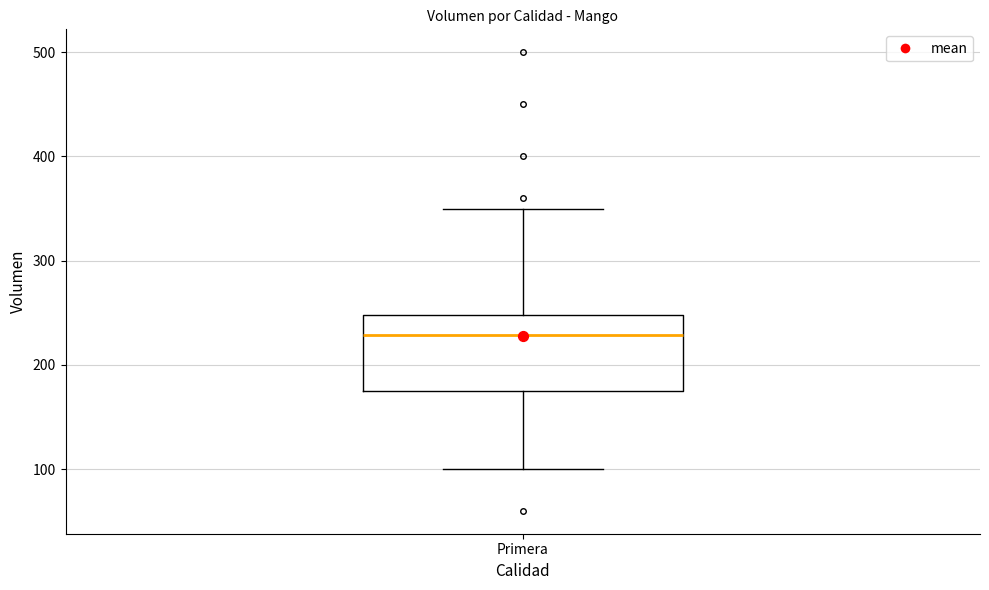

Read this box plot against the y-axis: the position of the median line, the range covered by the box, and the ends of both whiskers. The values are not printed on the chart, so give them approximately, as read against the axis.

median 230, box 180 to 250, whiskers 100 to 350